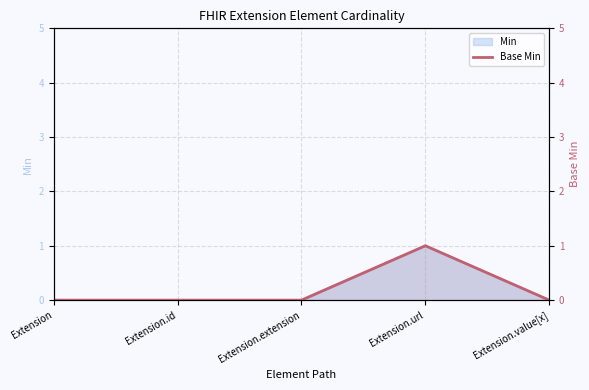

What is the label of the 2nd point from the left?

Extension.id